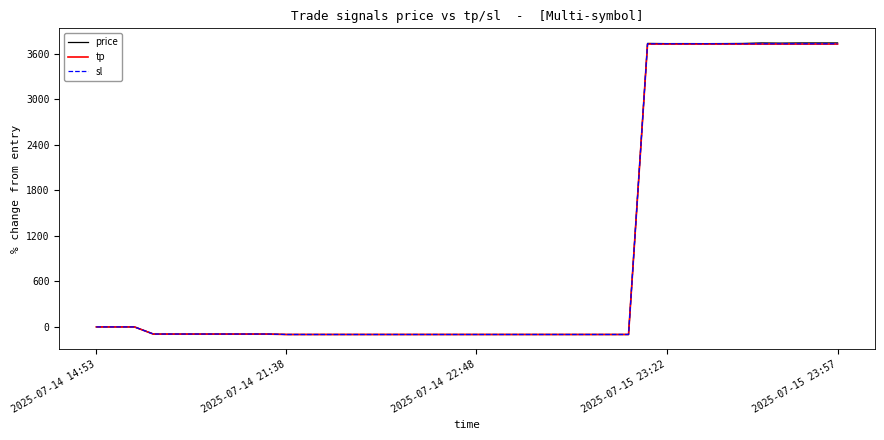

What is the minimum value shown in the chart?

-100.0